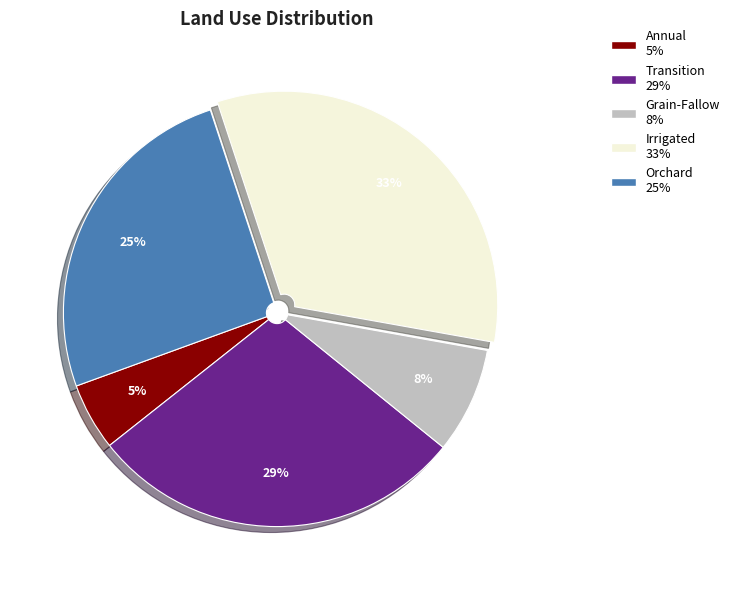

Which slice is the smallest?

Annual